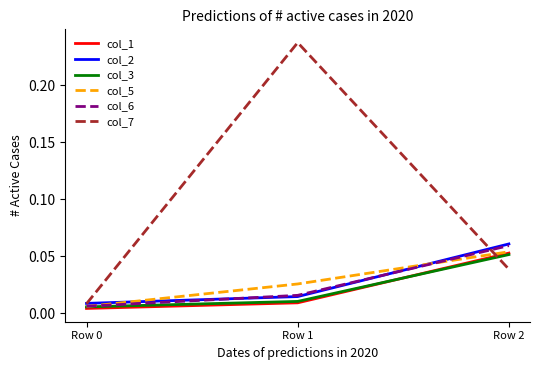

What is the total value across all series at Row 2?

0.3